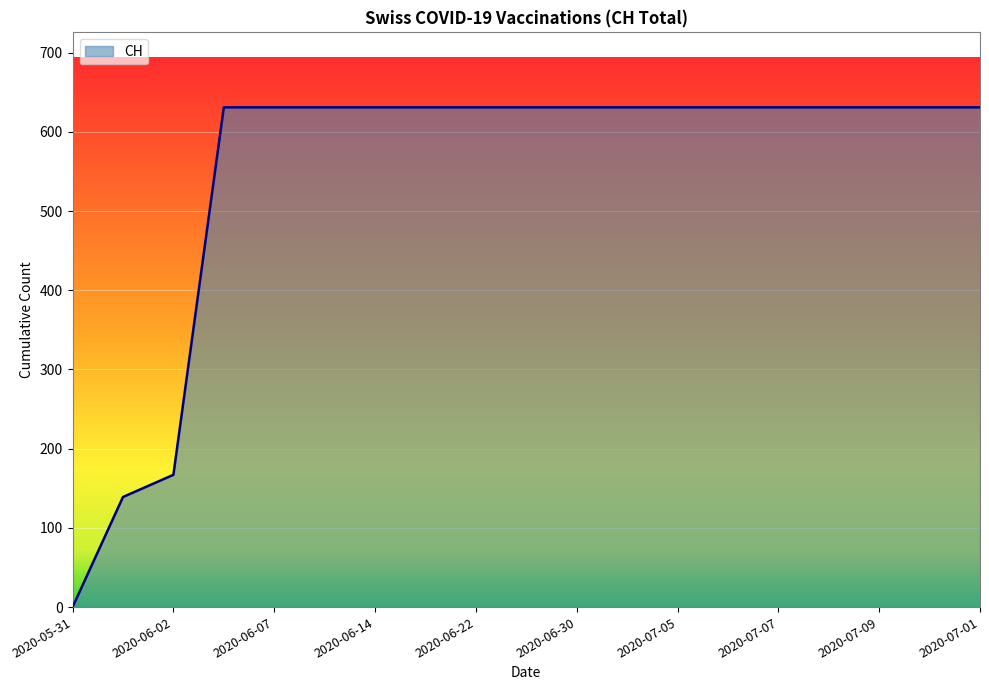

What is the greatest value displayed?

631